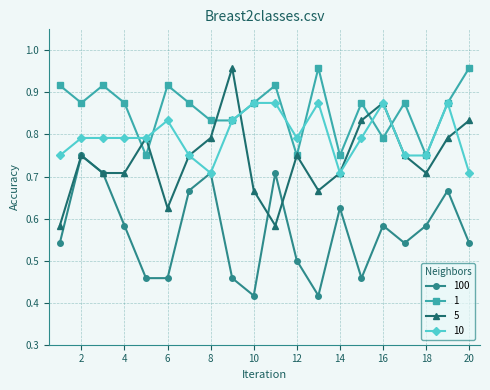

How many interior local peaks does the 1 series have?

6